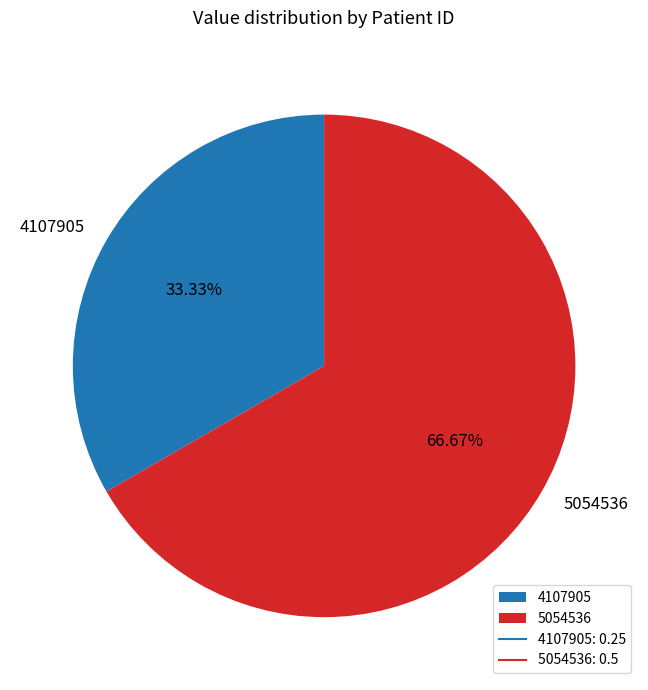

To the nearest percent, what is the difference between the largest and smallest slice percentages?

33%